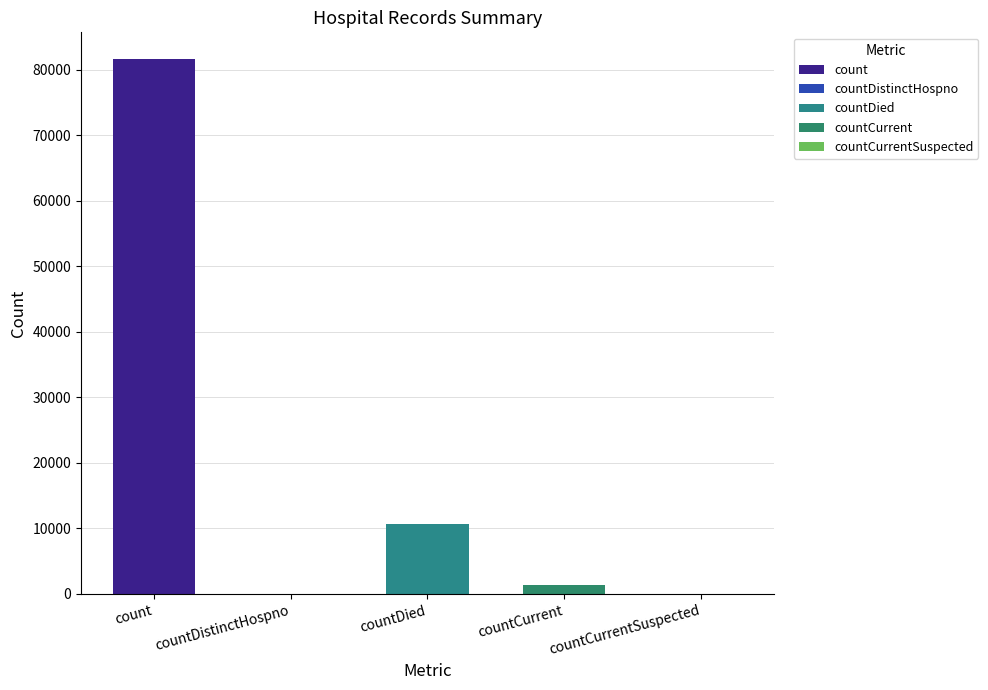

List the labels in order of value, largest first.

count, countDied, countCurrent, countDistinctHospno, countCurrentSuspected